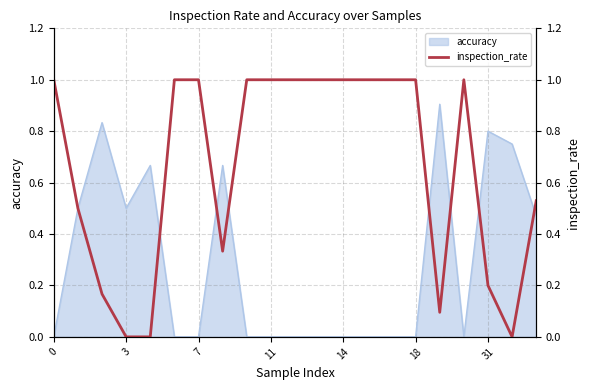

The value of accuracy at 14 is 0.0. True or false?

True